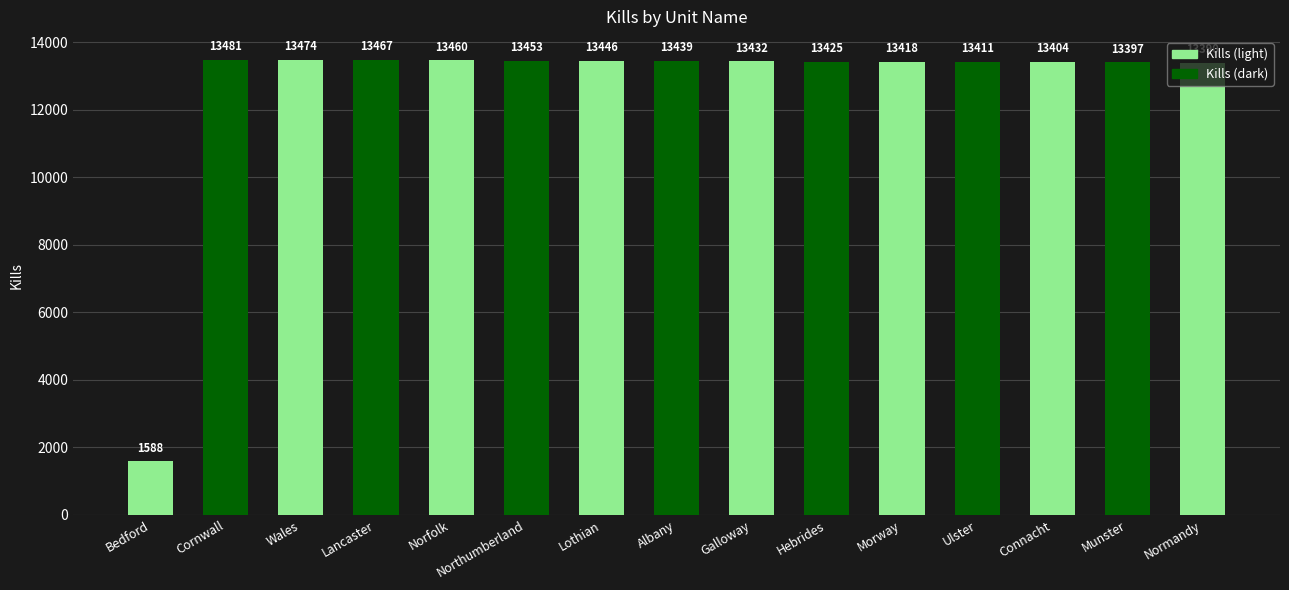

Which label corresponds to the largest value in the chart?

Cornwall